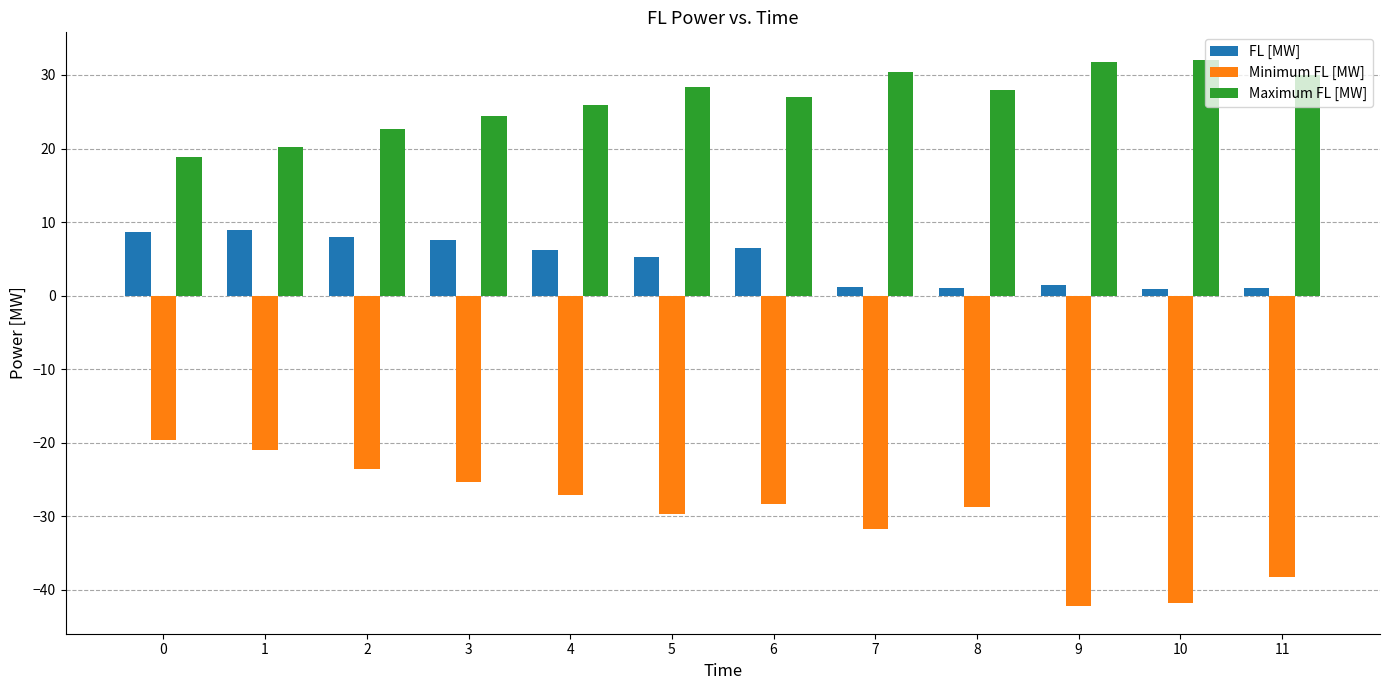

Is the value of Minimum FL [MW] at 1 greater than the value of FL [MW] at 1?

No